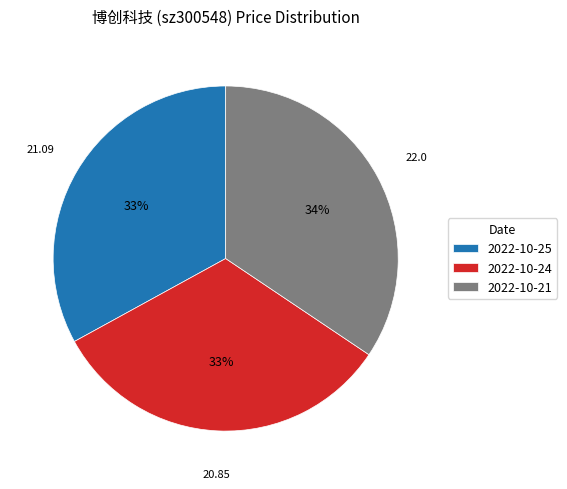

Which has a higher value, 2022-10-25 or 2022-10-21?

2022-10-21